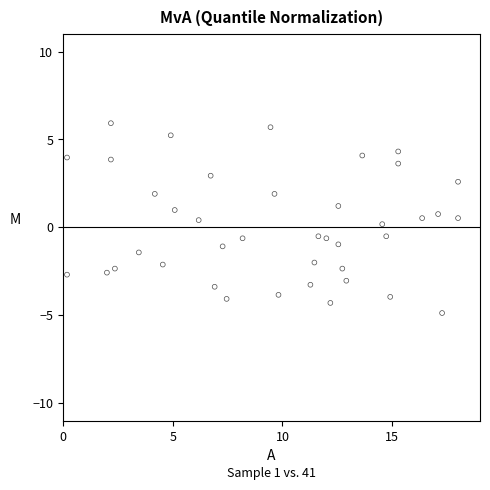

What is the range of X values (max minus min)?

17.8